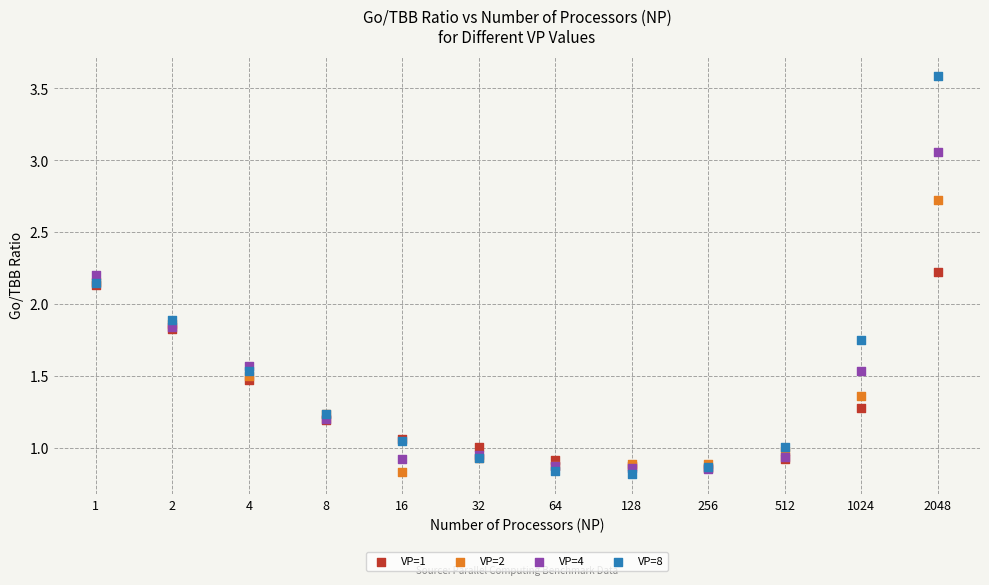

Which series reaches the maximum Y coordinate?

VP=8